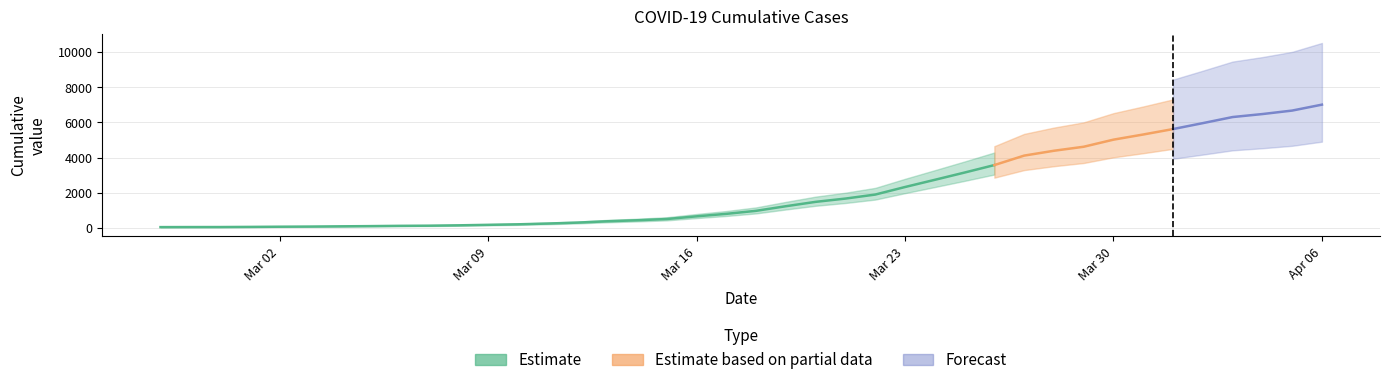

Reading left to right, what are all the values shown in this chart?

2020-02-27=51	2020-02-28=54	2020-02-29=55	2020-03-01=63	2020-03-02=74	2020-03-03=82	2020-03-04=95	2020-03-05=107	2020-03-06=123	2020-03-07=132	2020-03-08=152	2020-03-09=181	2020-03-10=210	2020-03-11=254	2020-03-12=307	2020-03-13=383	2020-03-14=440	2020-03-15=511	2020-03-16=664	2020-03-17=805	2020-03-18=977	2020-03-19=1239	2020-03-20=1487	2020-03-21=1673	2020-03-22=1901	2020-03-23=2330	2020-03-24=2739	2020-03-25=3152	2020-03-26=3577	2020-03-27=4115	2020-03-28=4391	2020-03-29=4619	2020-03-30=5022	2020-03-31=5315	2020-04-01=5624	2020-04-02=5961	2020-04-03=6307	2020-04-04=6477	2020-04-05=6675	2020-04-06=7012